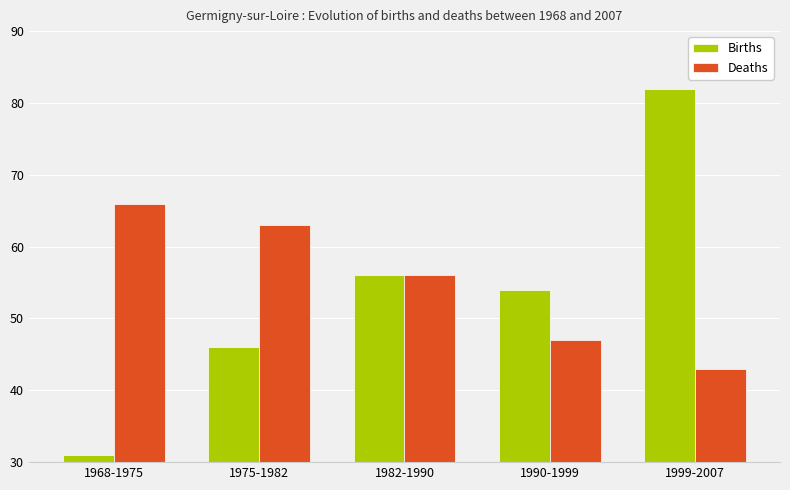

The Births series shows 56 at 1982-1990. True or false?

True